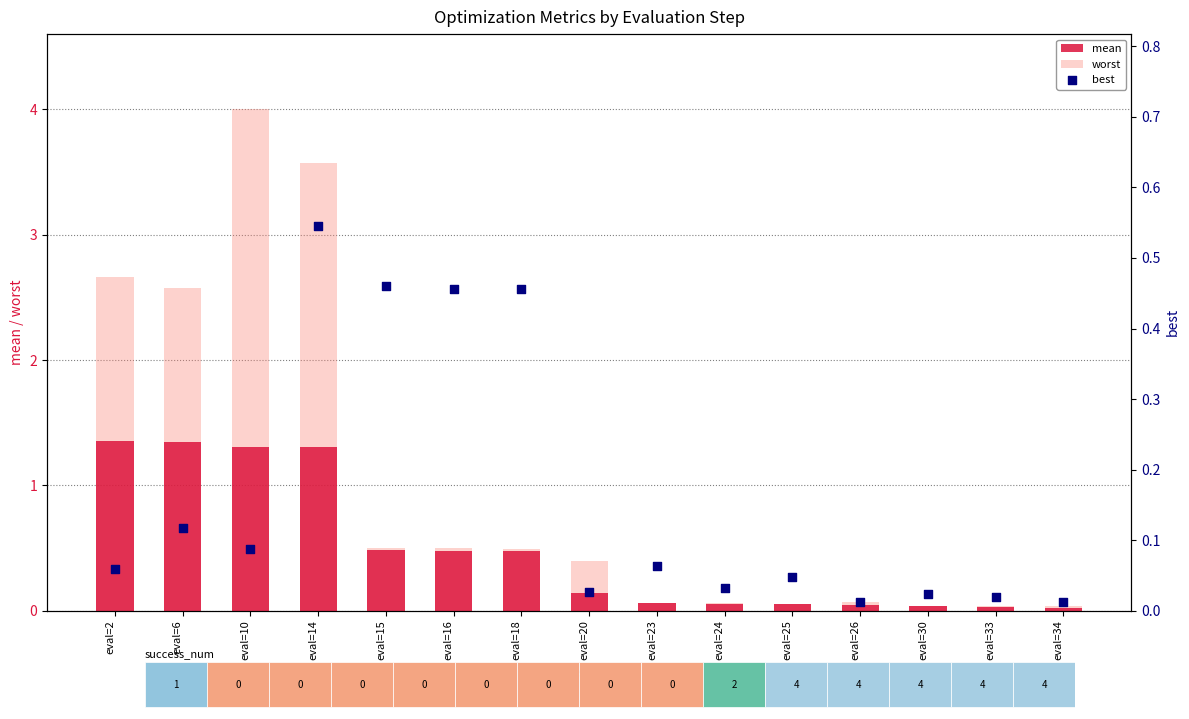

At how many categories does at least one series exceed 2?

4